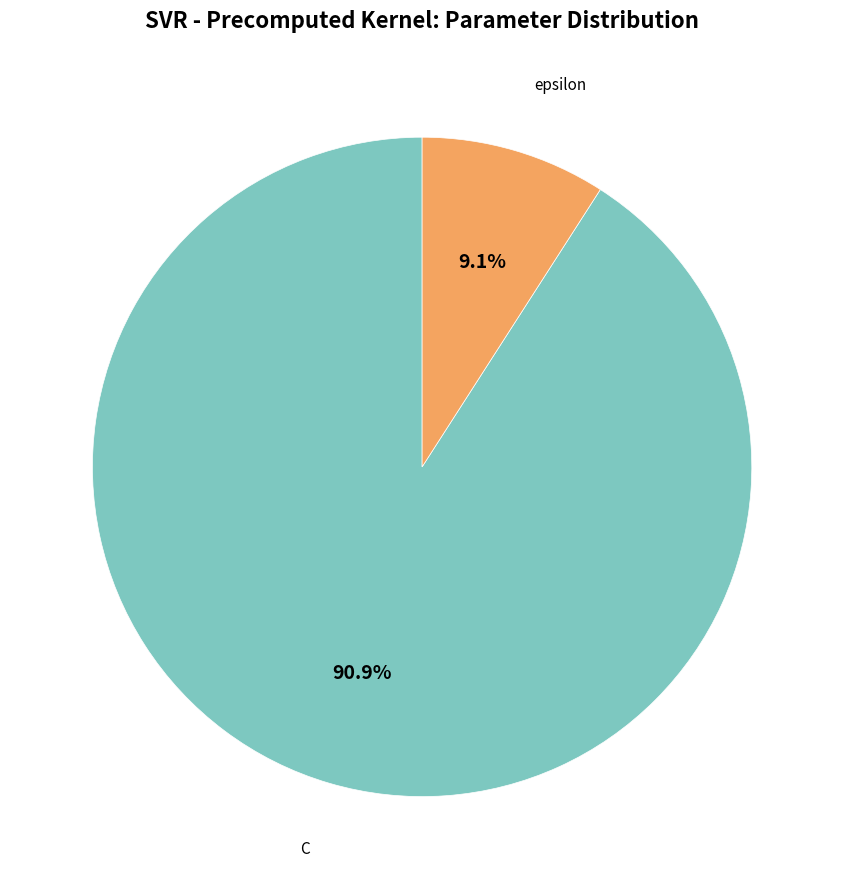

Is there any slice that represents more than half of the pie?

Yes